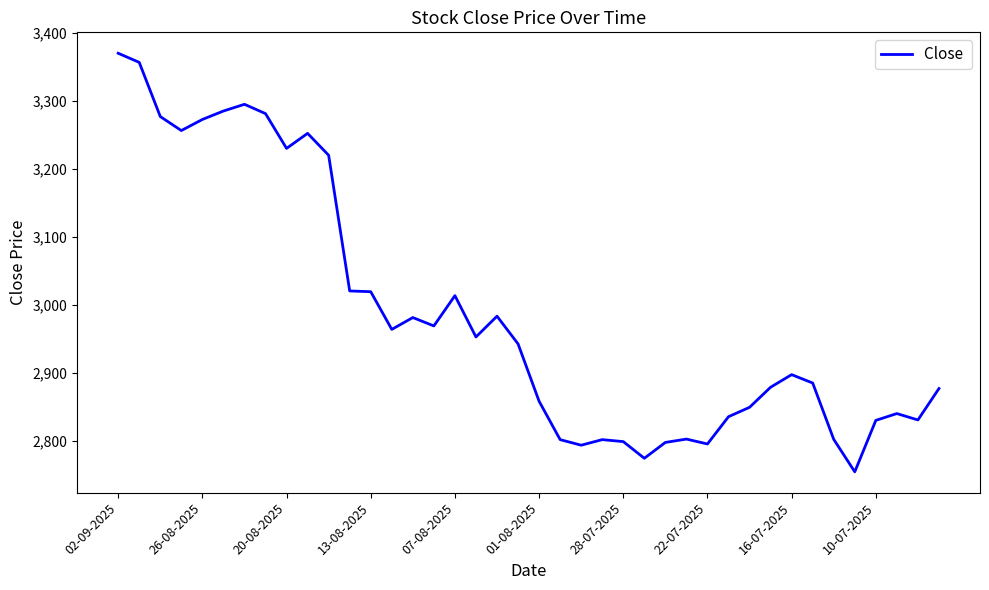

What is the maximum value shown in the chart?

3369.6